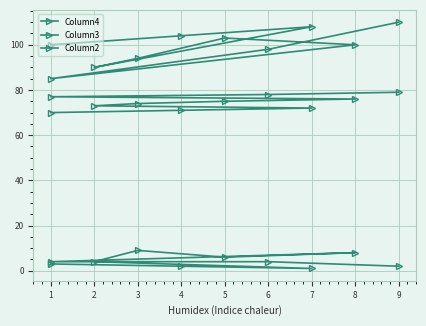

How many lines are shown in the chart?

3